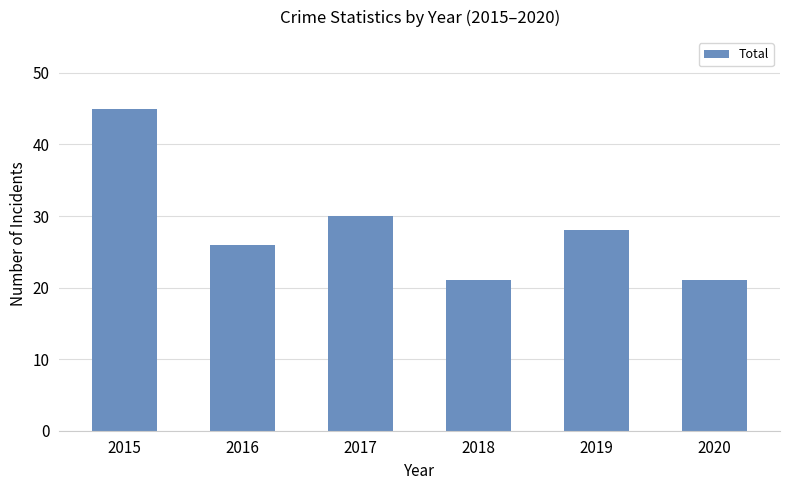

Between 2018 and 2015, which is larger?

2015